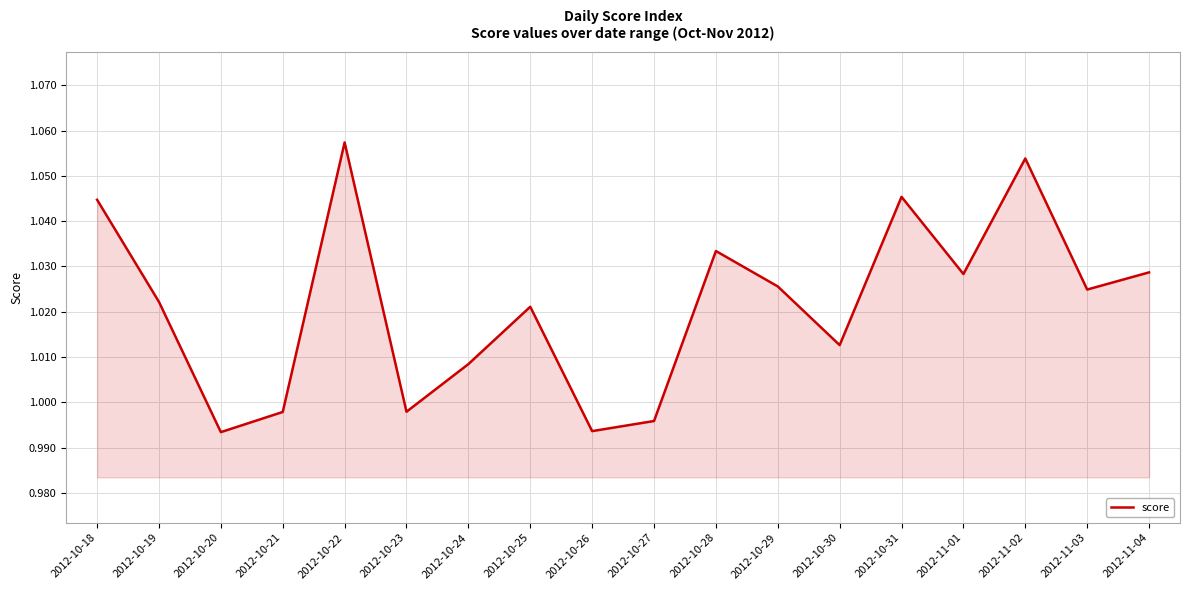

How many interior local valleys (lower than both neighbors) does the data have?

6